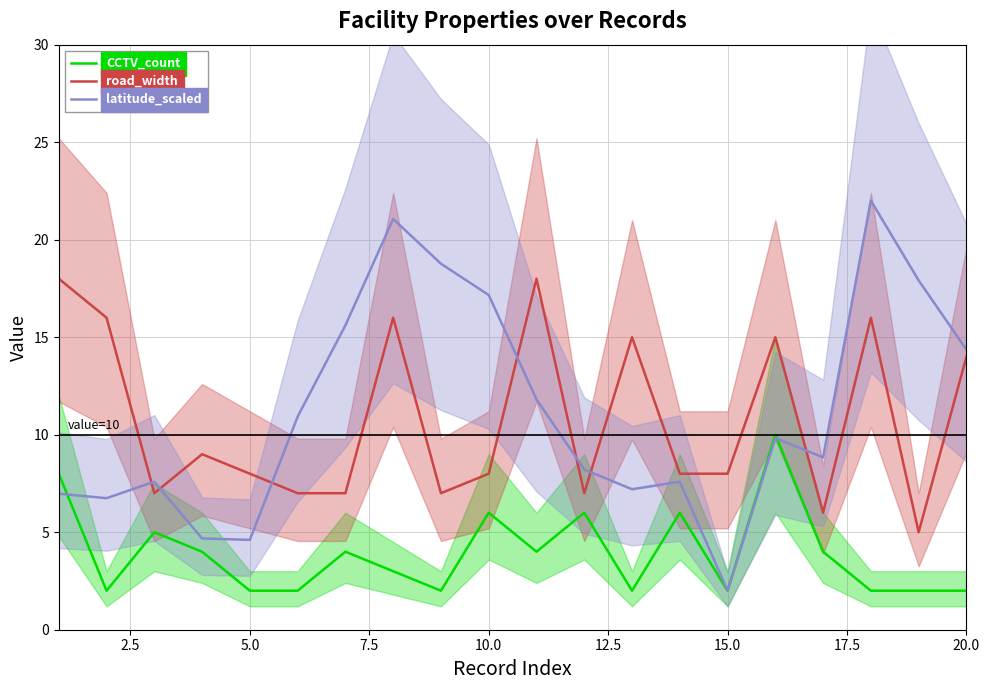

What is the lowest value of the latitude_scaled series?

2.0